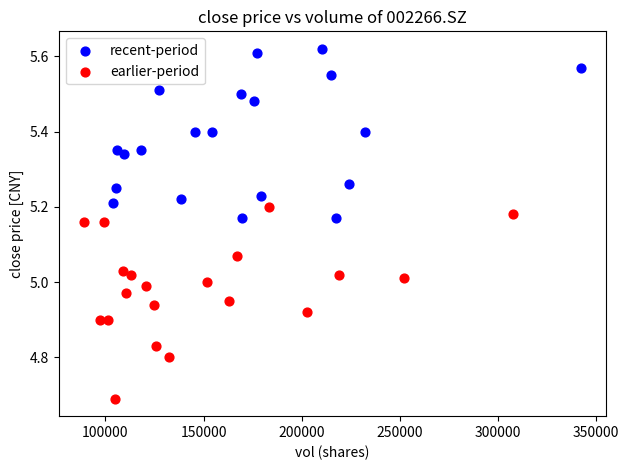

What are all the series names shown in the legend?

recent-period, earlier-period